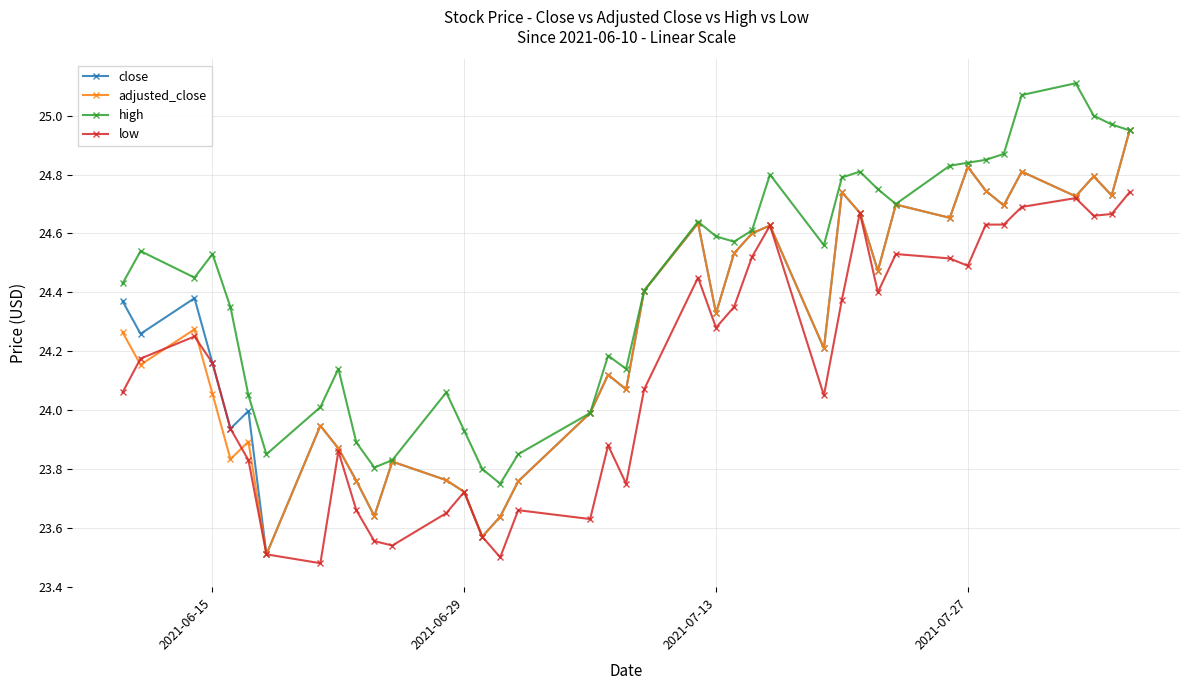

How many interior local peaks does the adjusted_close series have?

12